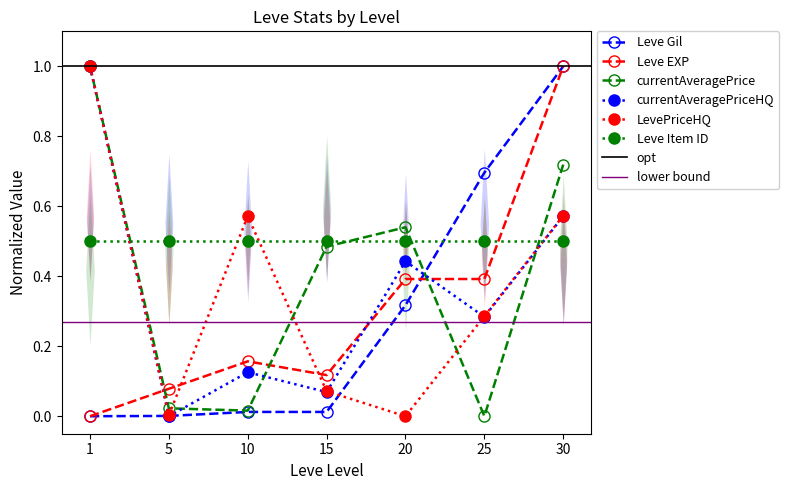

Is it true that Leve EXP equals 0.6 at 25?

False